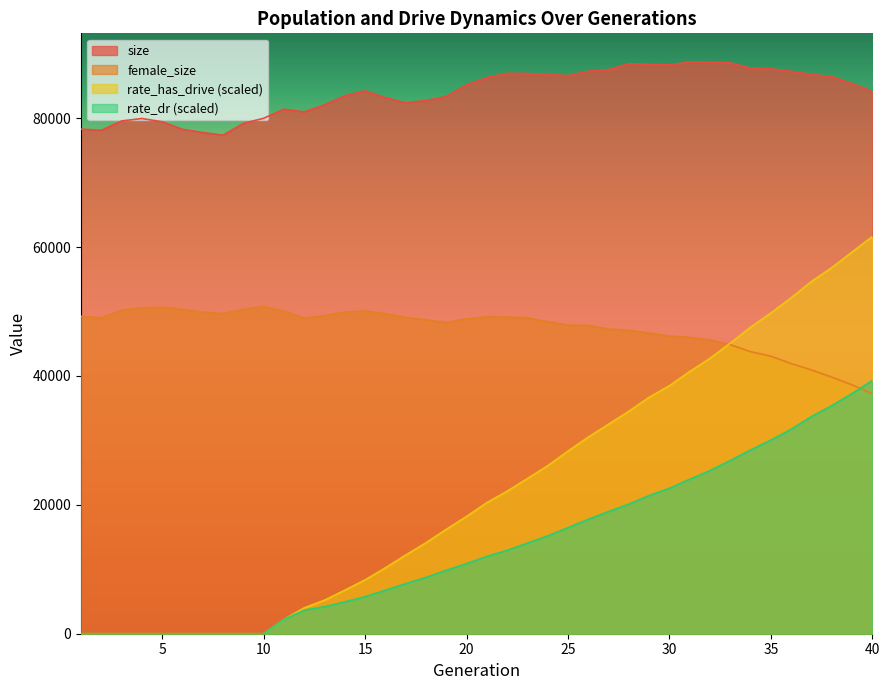

What is the maximum value shown in the chart?

88730.0